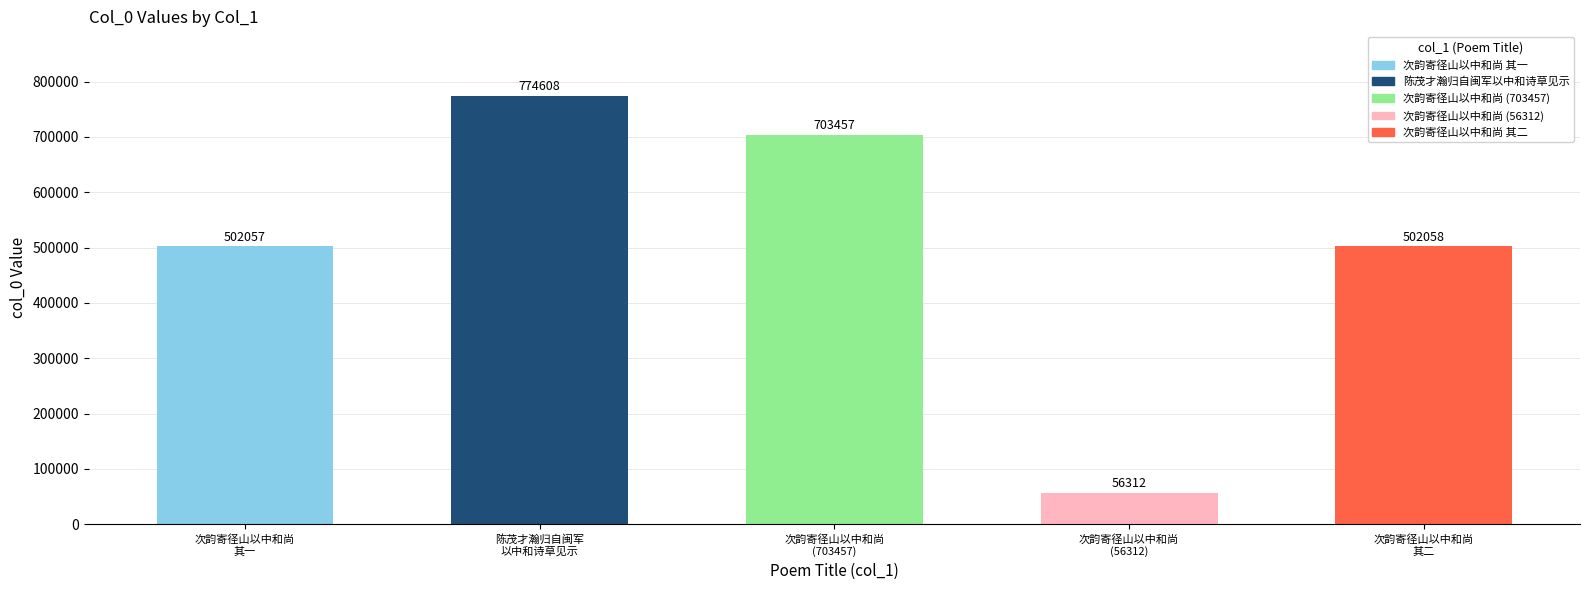

Where does the data first go above 502058?

陈茂才瀚归自闽军
以中和诗草见示